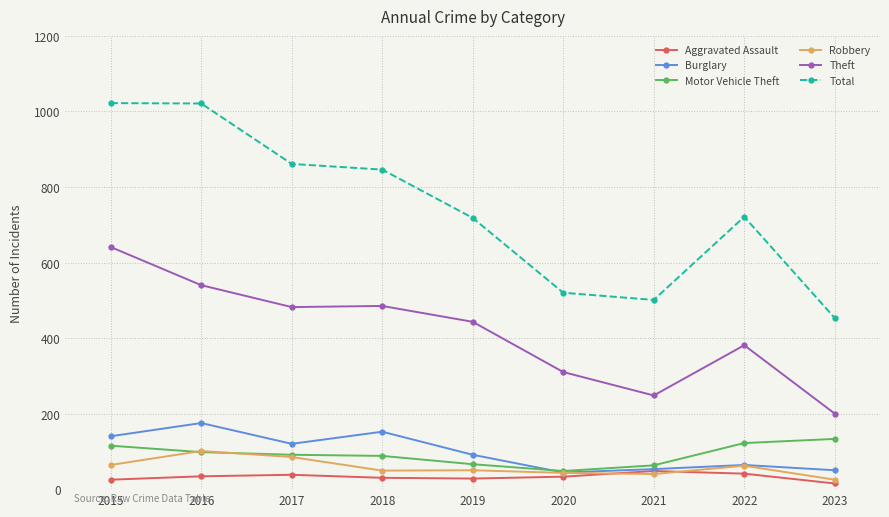

What are all the series names shown in the legend?

Aggravated Assault, Burglary, Motor Vehicle Theft, Robbery, Theft, Total